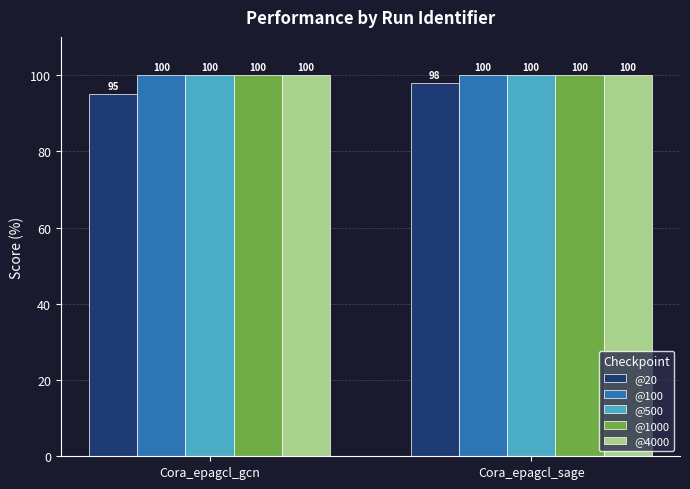

List the labels in order of @20 value, largest first.

Cora_epagcl_sage, Cora_epagcl_gcn